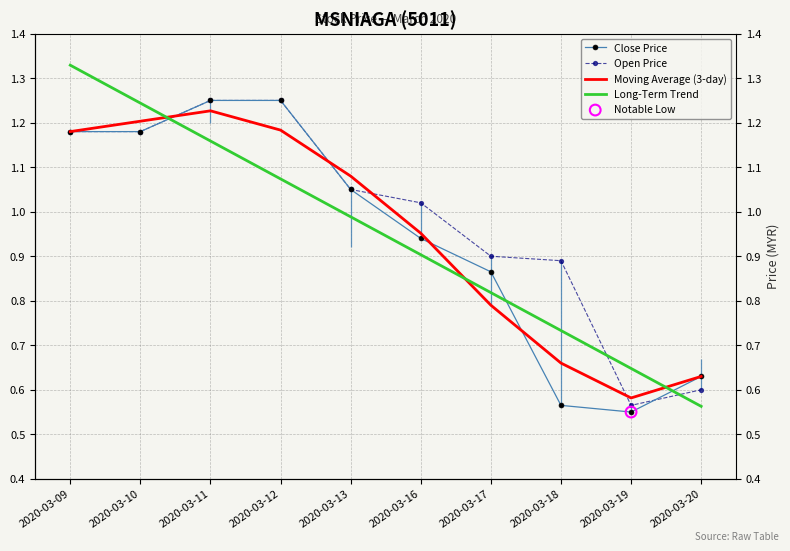

Which series reaches the maximum Y coordinate?

Long-Term Trend